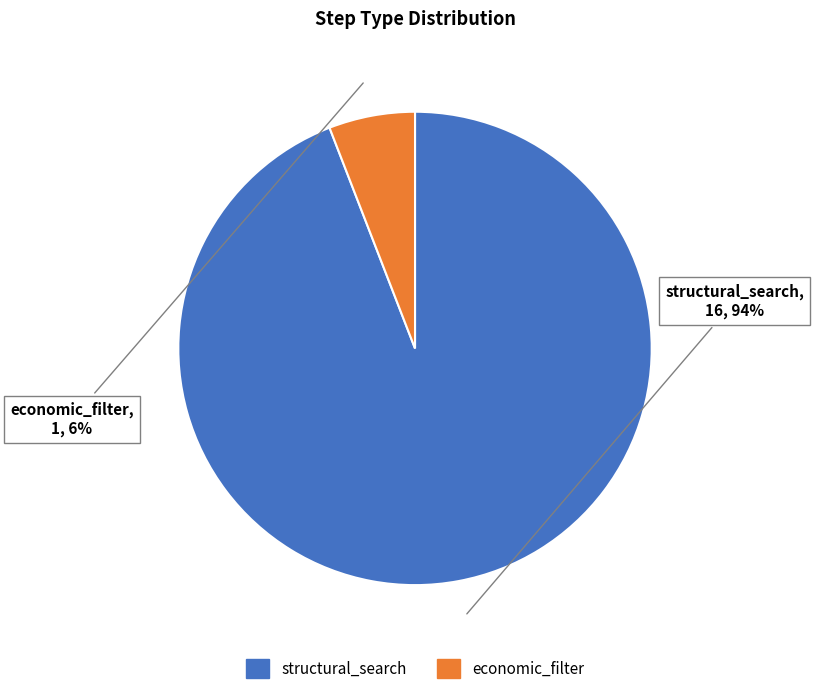

Combined, do economic_filter and structural_search account for over 50%?

Yes